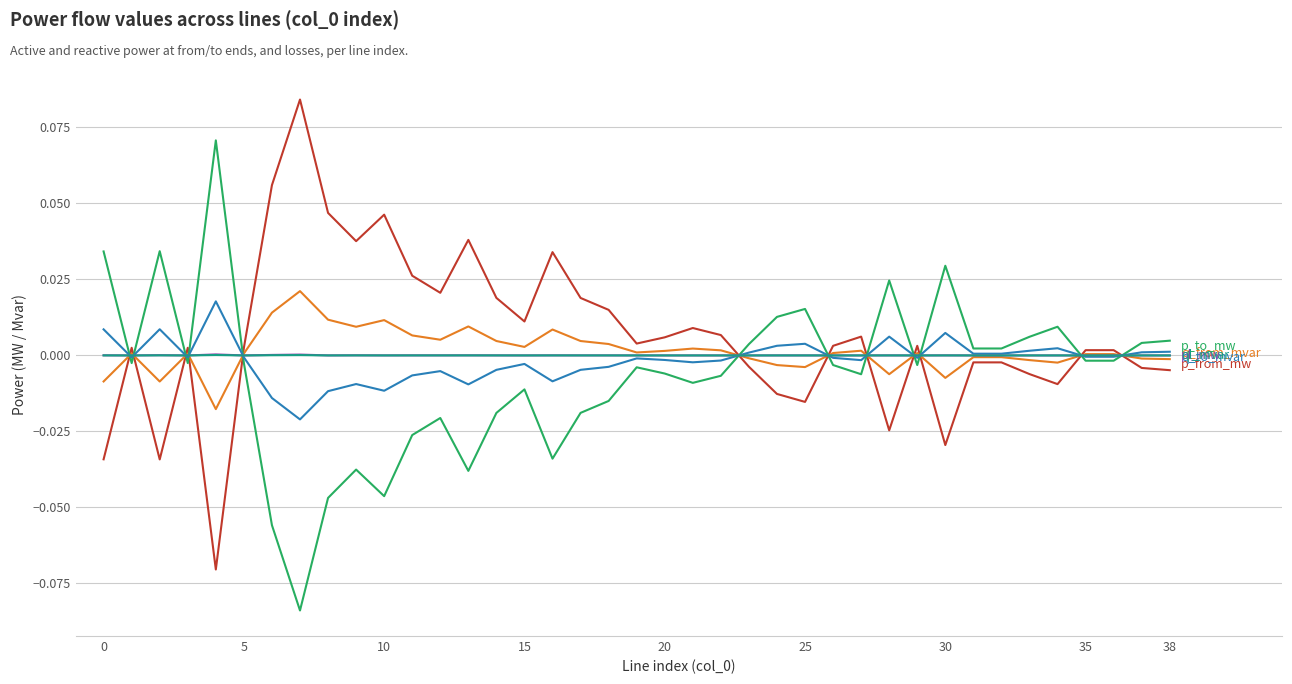

At which category is the sum across all series the highest?

20